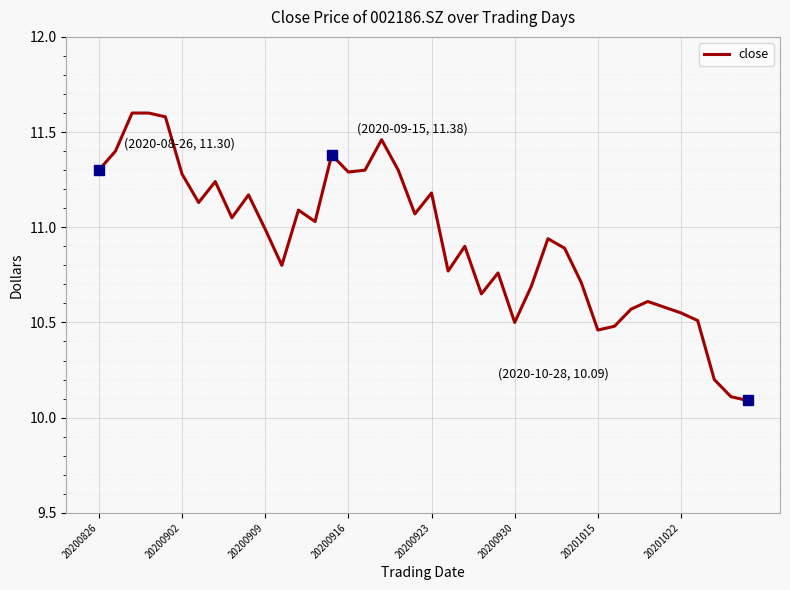

What is the maximum value shown in the chart?

11.6